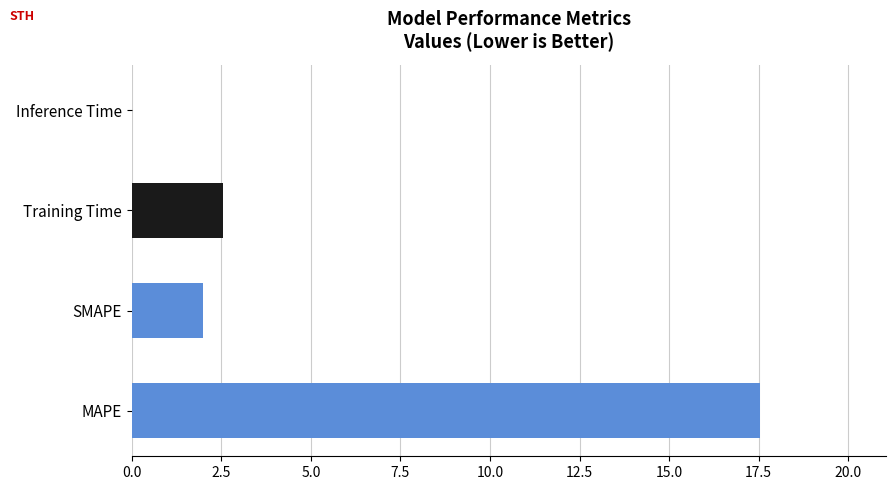

How many data points does each series have?

4